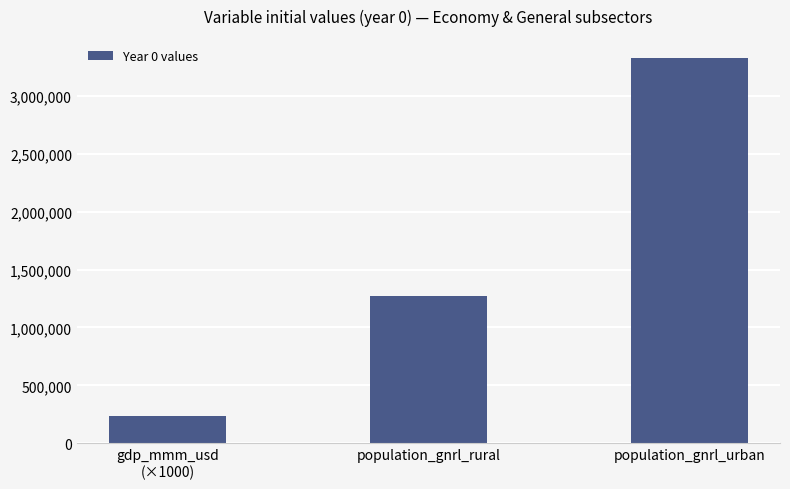

What is the greatest value displayed?

3324890.9